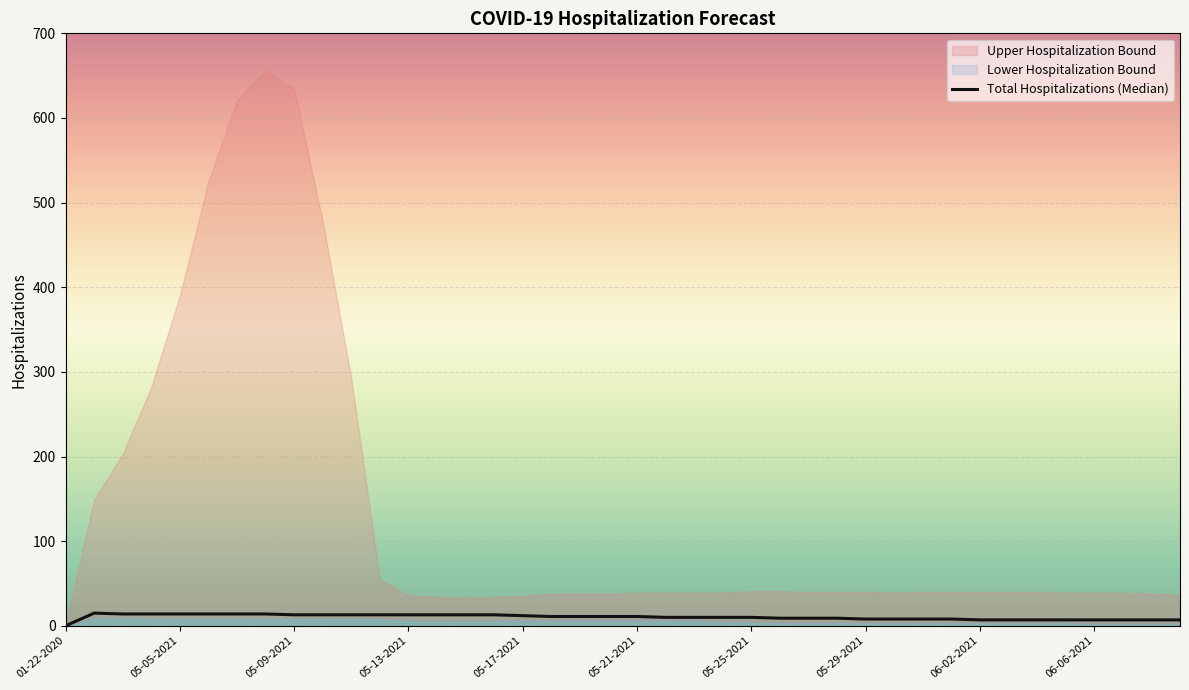

Between 23 and 24, which is larger?

23